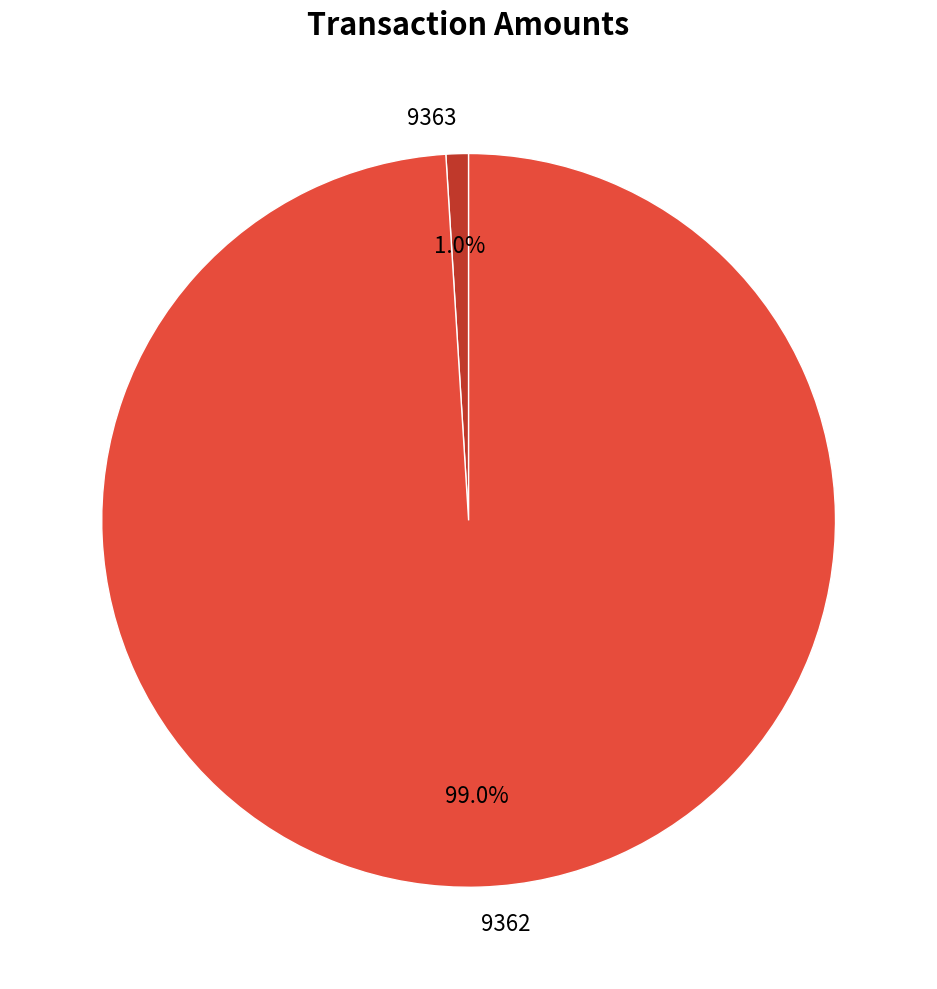

To the nearest percent, what is the combined percentage of 9362 and 9363?

100%